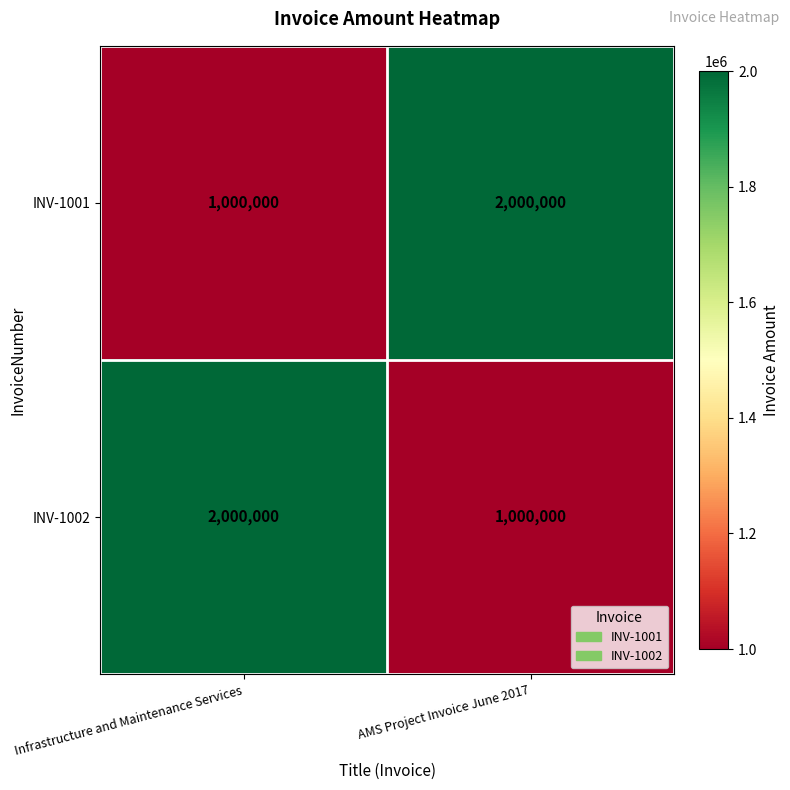

Reading left to right, list all the values displayed in this chart.

INV-1001: 1000000	2000000
INV-1002: 2000000	1000000